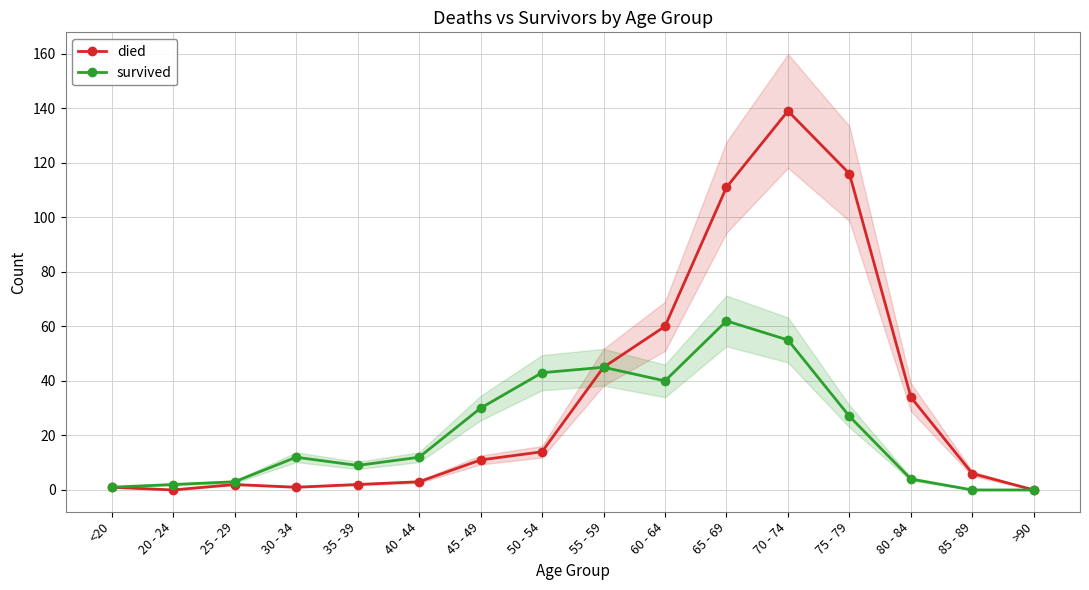

Which has a higher value, 60 - 64 or 85 - 89?

60 - 64